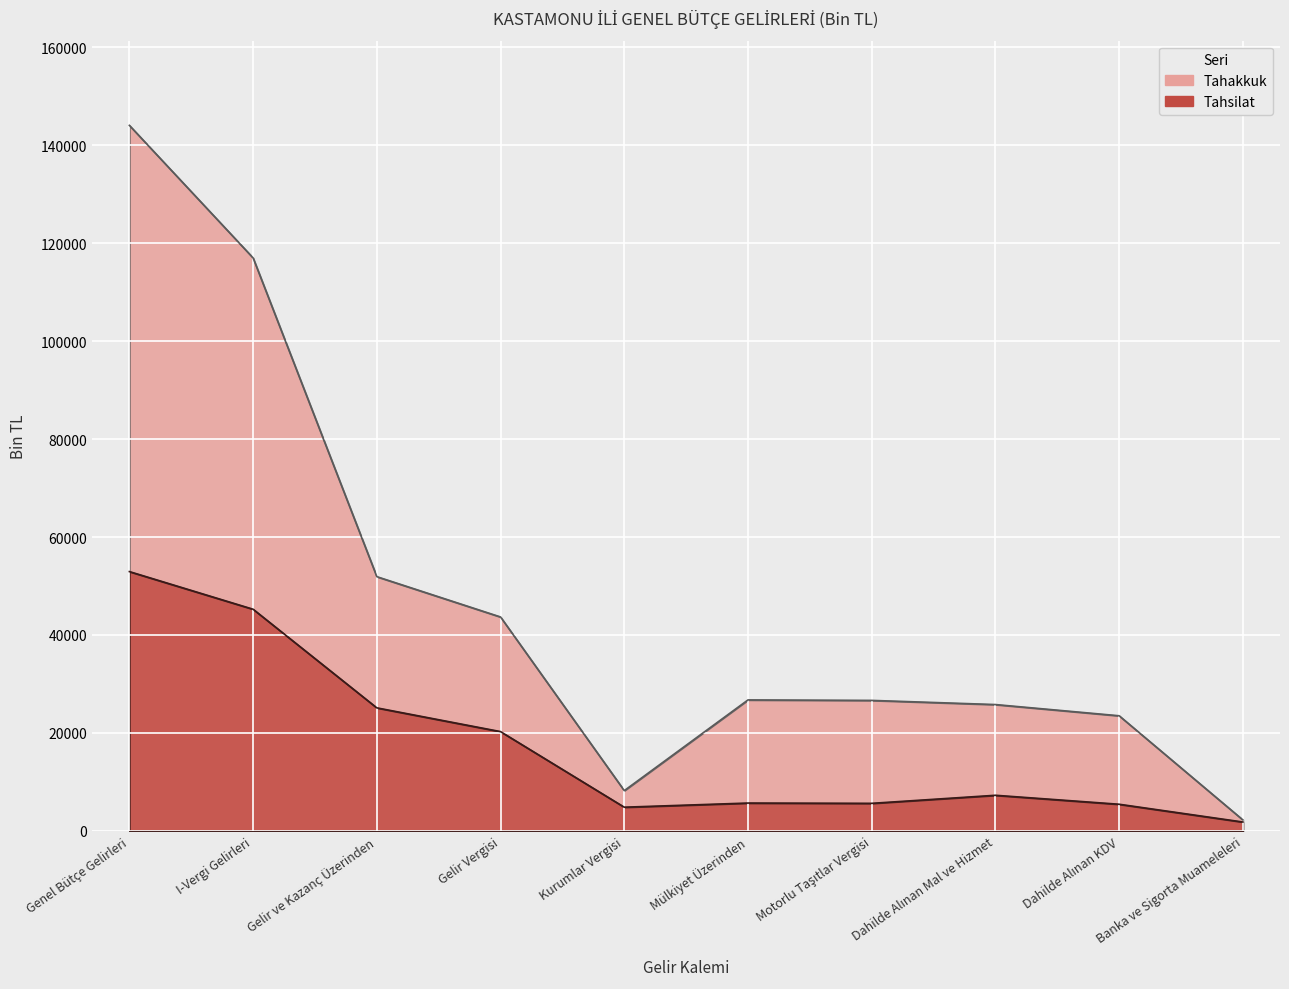

True or false: Tahsilat has a value of 5693 at Mülkiyet Üzerinden.

True